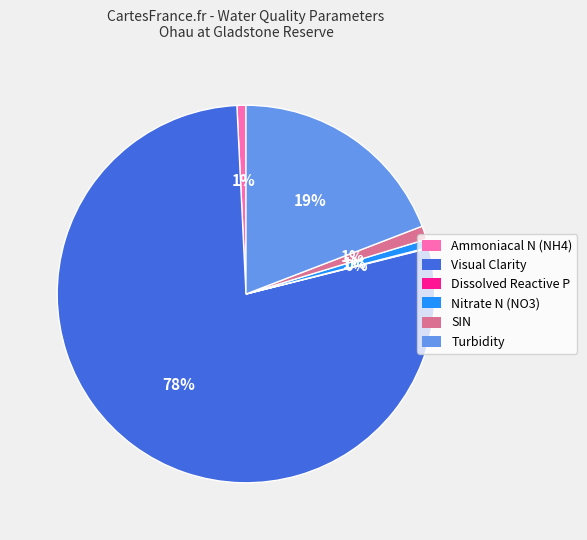

Which has a higher value, Turbidity or SIN?

Turbidity